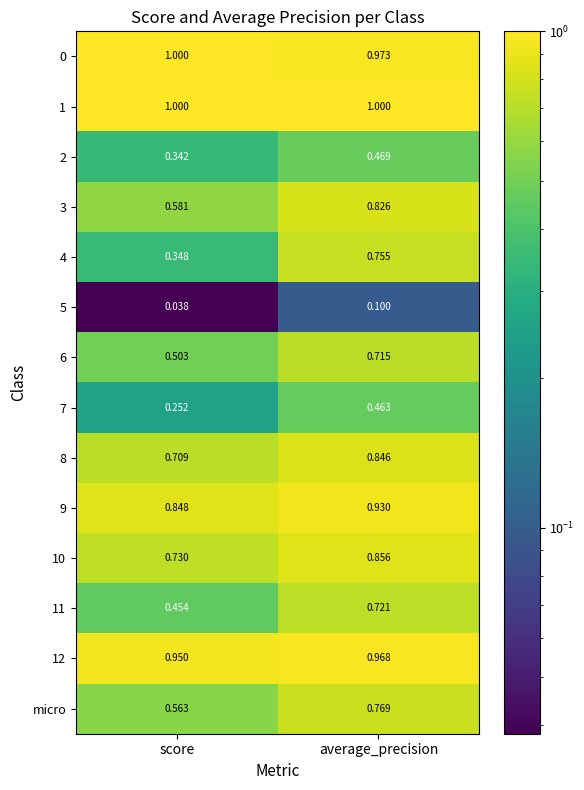

Count the number of categories in the chart.

2